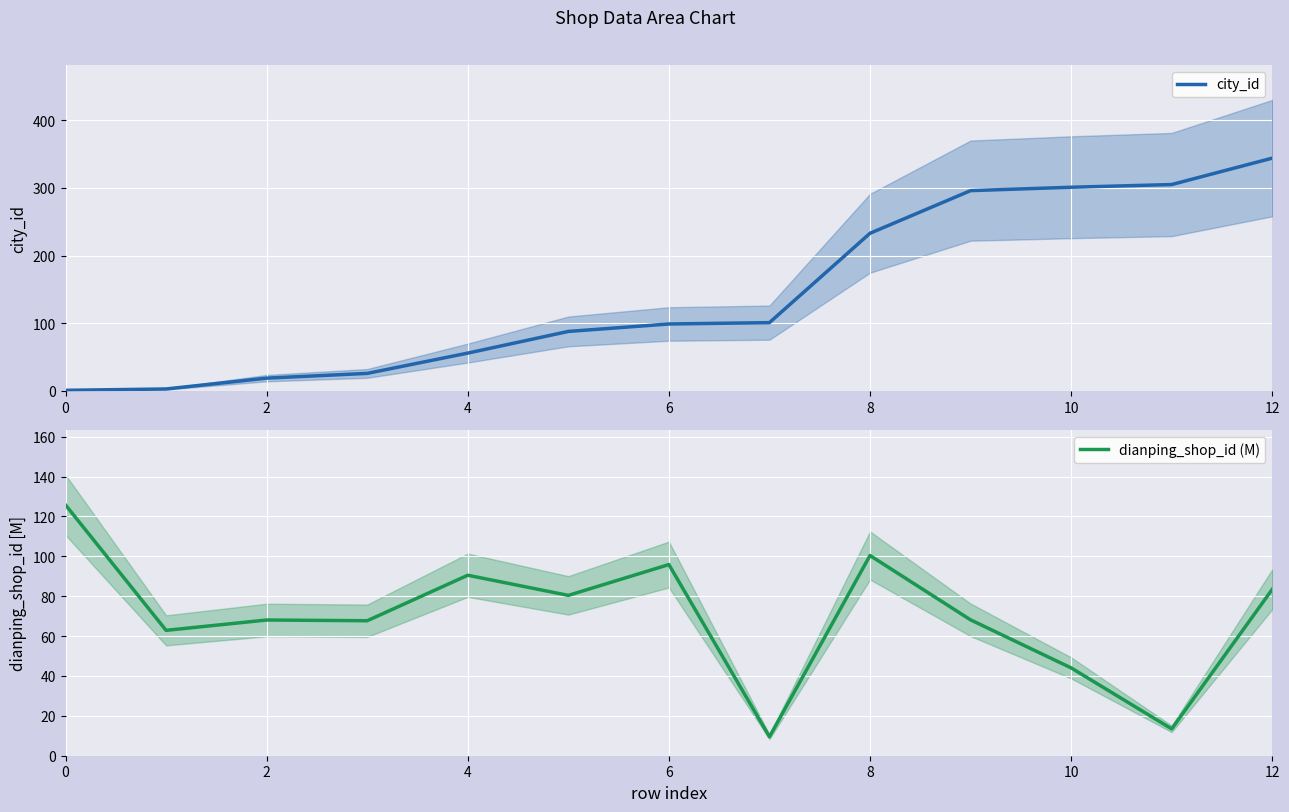

Is the value of dianping_shop_id (M) at 8 greater than the value of city_id at 10?

Yes